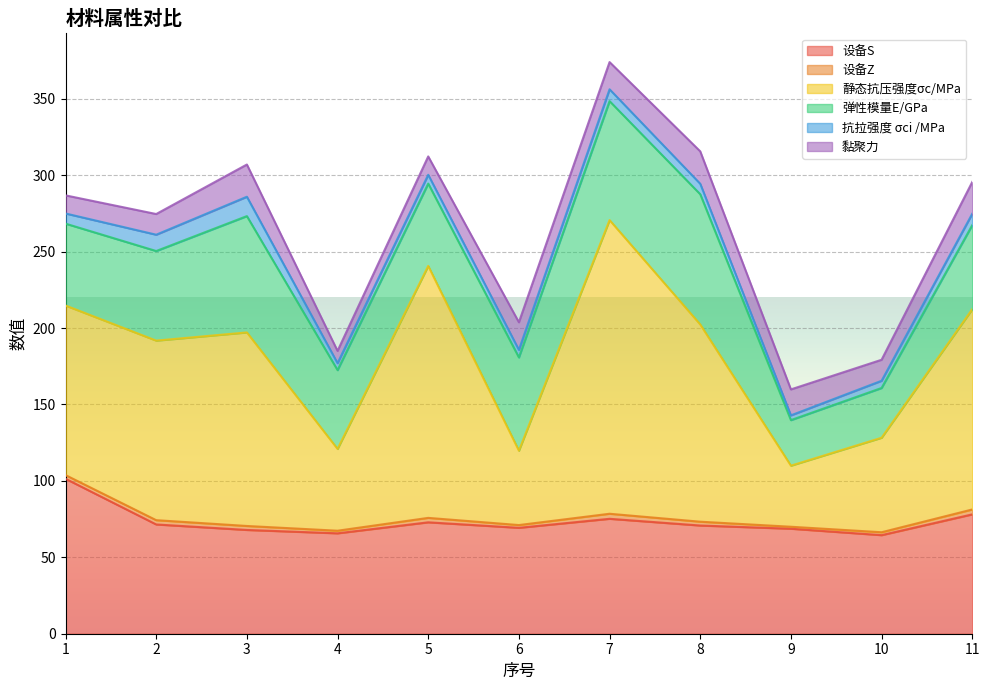

True or false: 设备S has a value of 46.8 at 6.

False